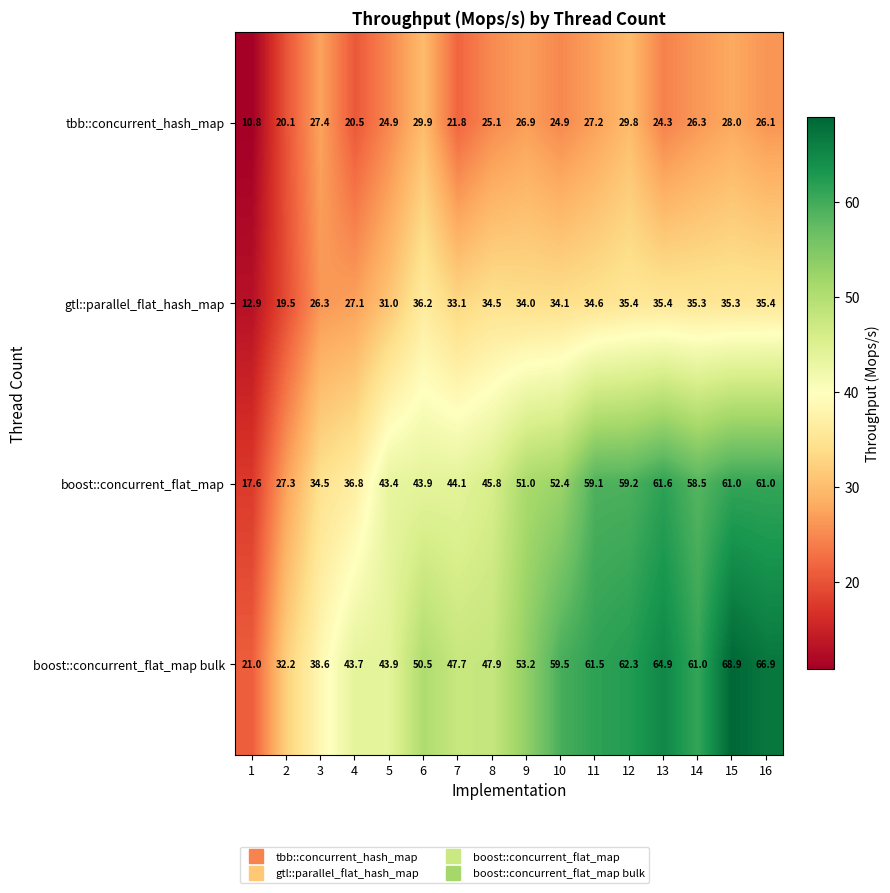

Which category has the highest value in the gtl::parallel_flat_hash_map series?

6